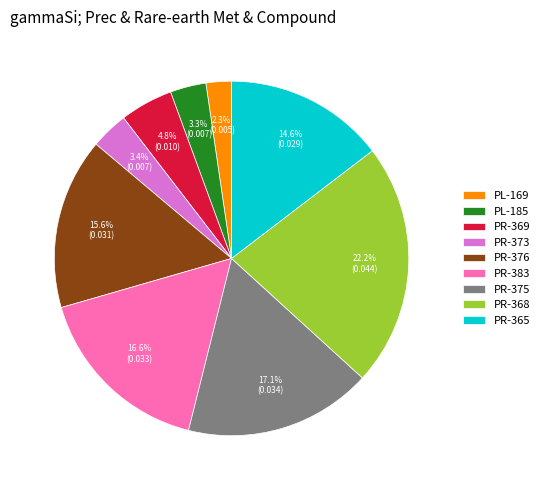

To the nearest percent, what is the combined percentage of PR-365 and PL-185?

18%